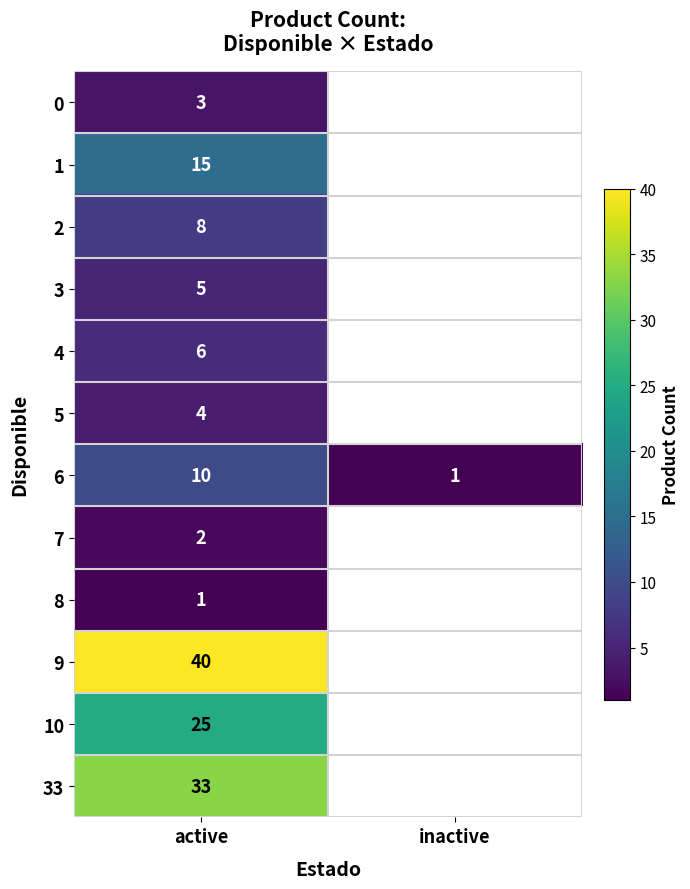

Which category has the highest value in the 6 series?

active